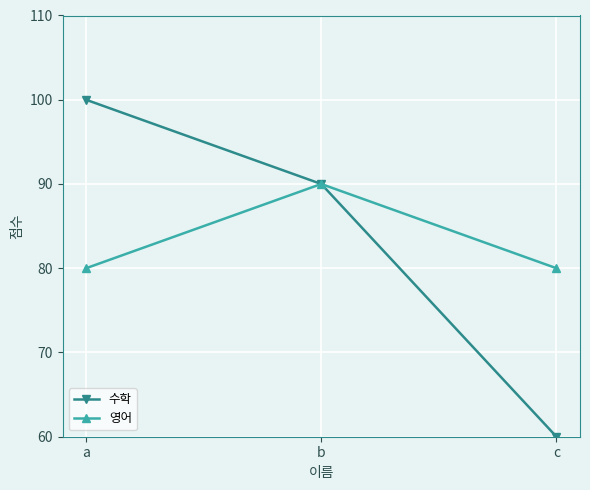

How many series are shown in this chart?

2